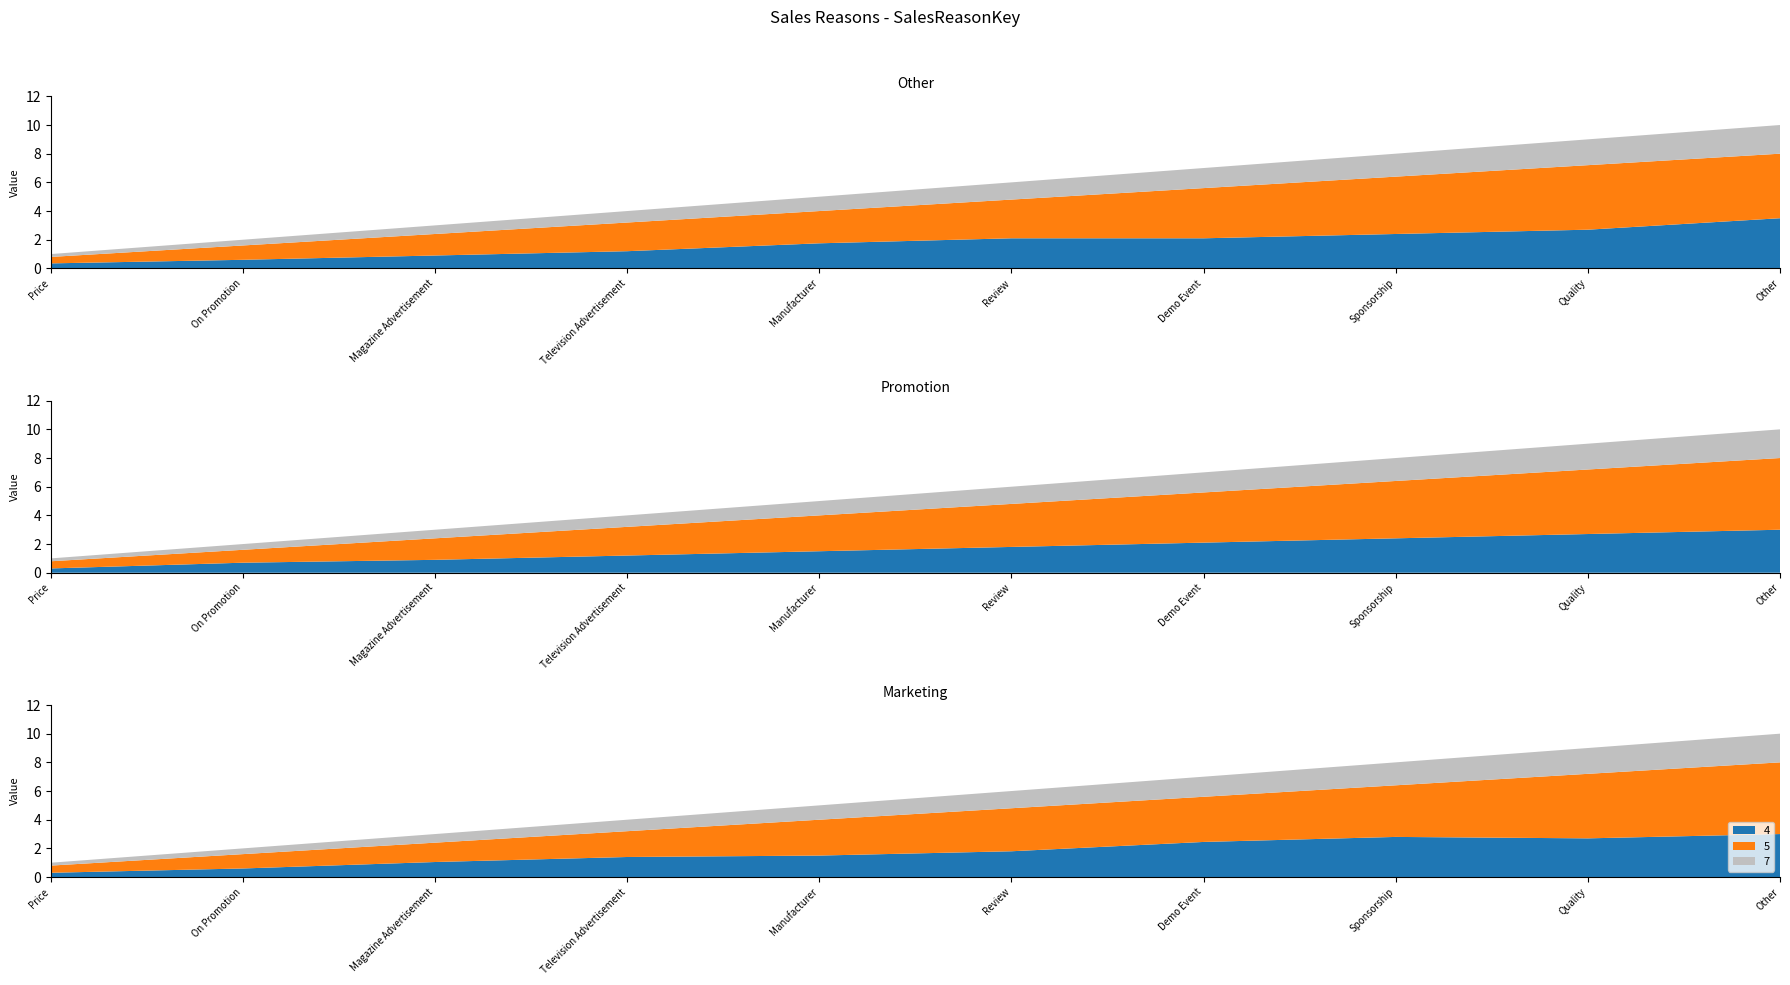

Reading left to right, what are all the values shown in this chart?

Price=1	On Promotion=2	Magazine Advertisement=3	Television Advertisement=4	Manufacturer=5	Review=6	Demo Event=7	Sponsorship=8	Quality=9	Other=10